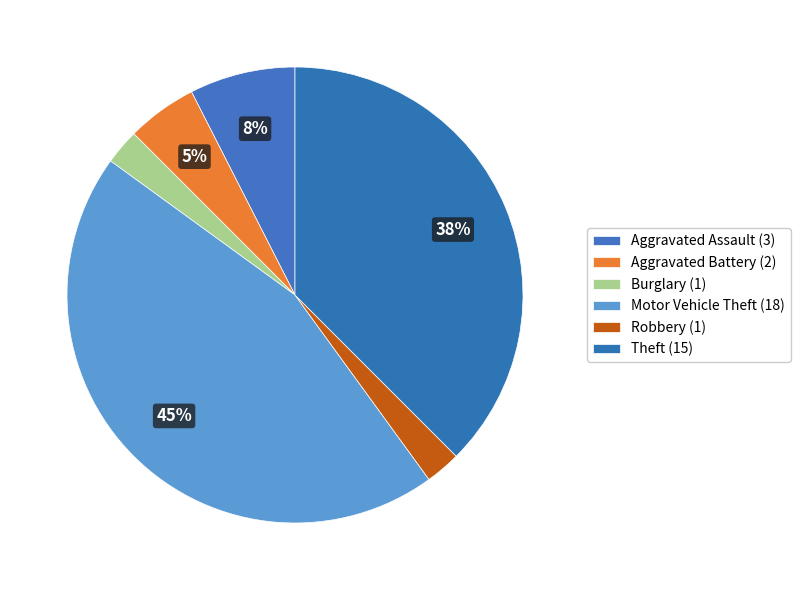

How many slices are in this pie chart?

6